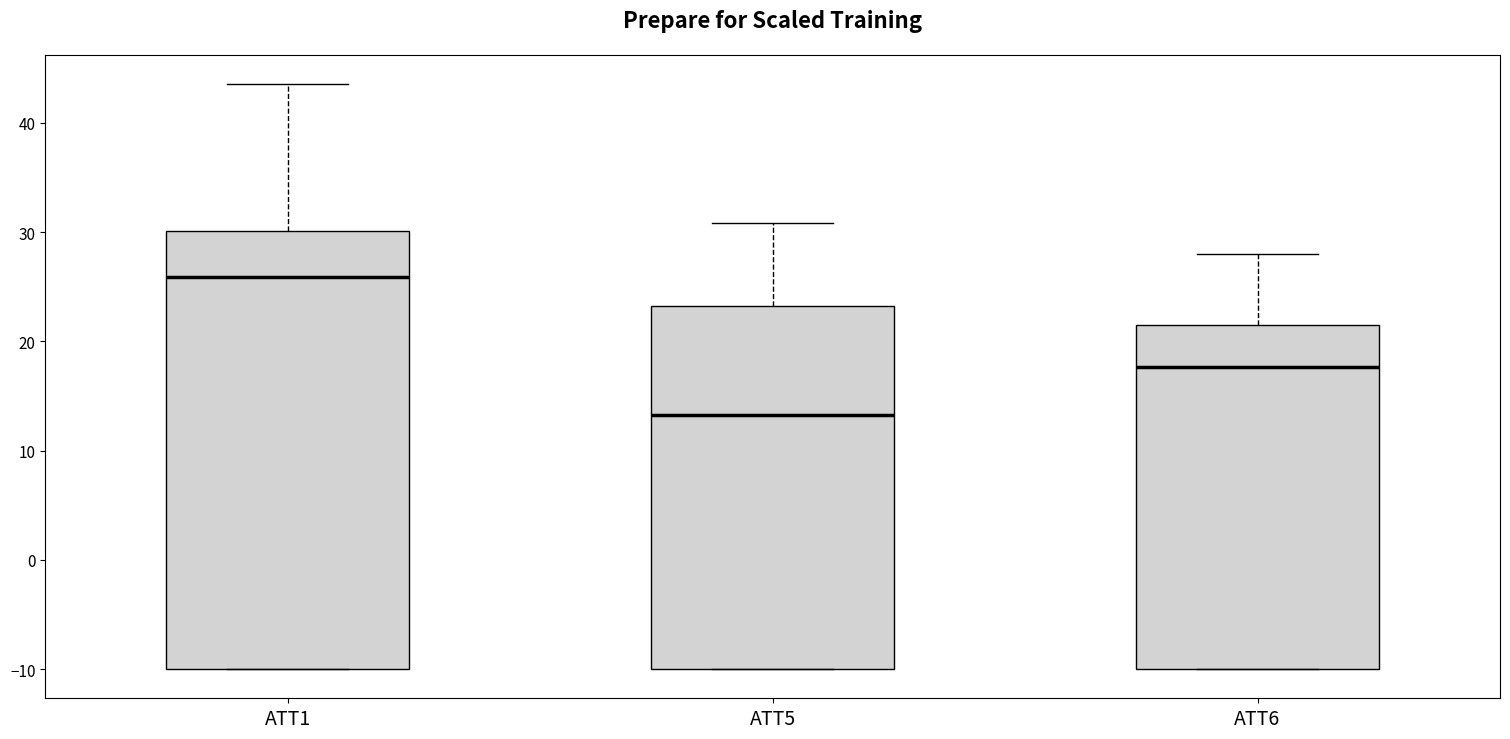

Which box has the lowest median line?

ATT5